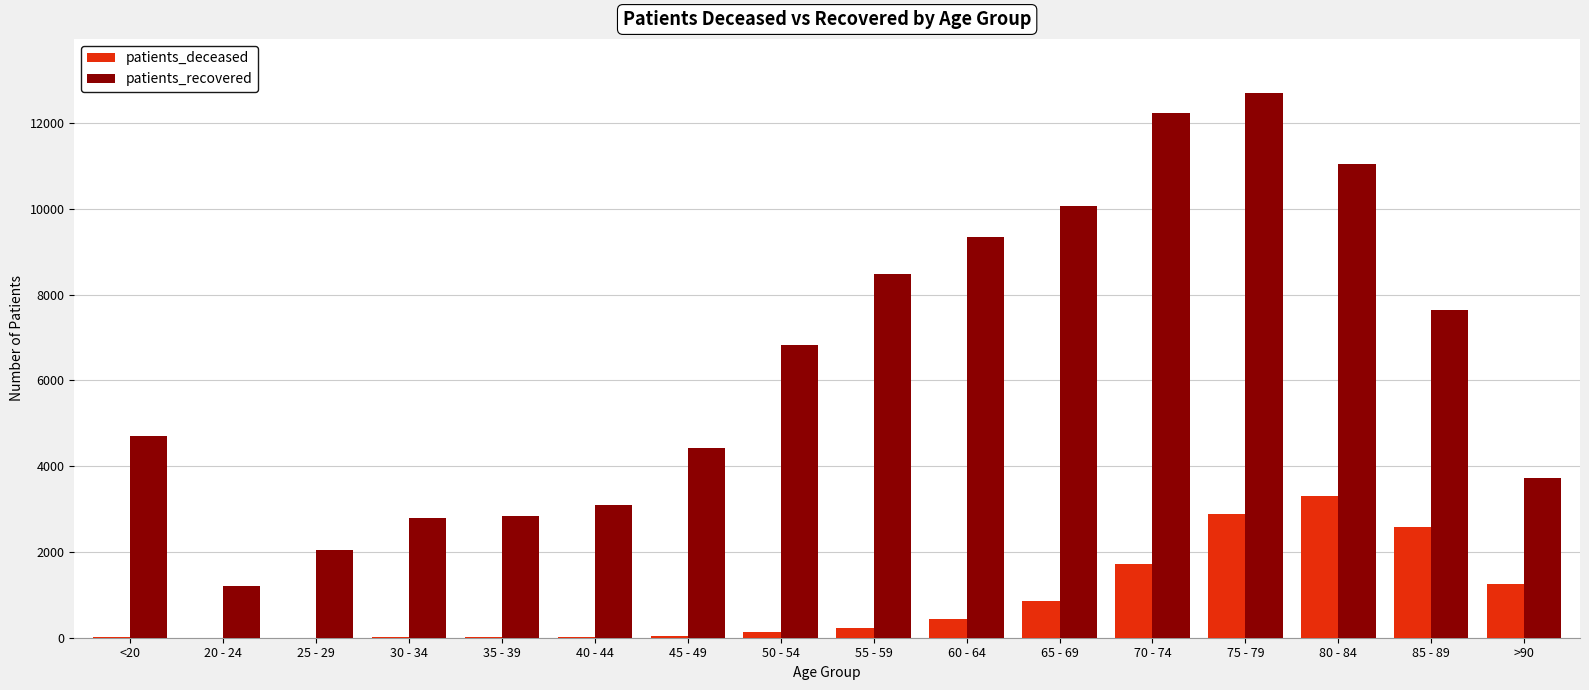

Which category has the highest value across all series?

75 - 79